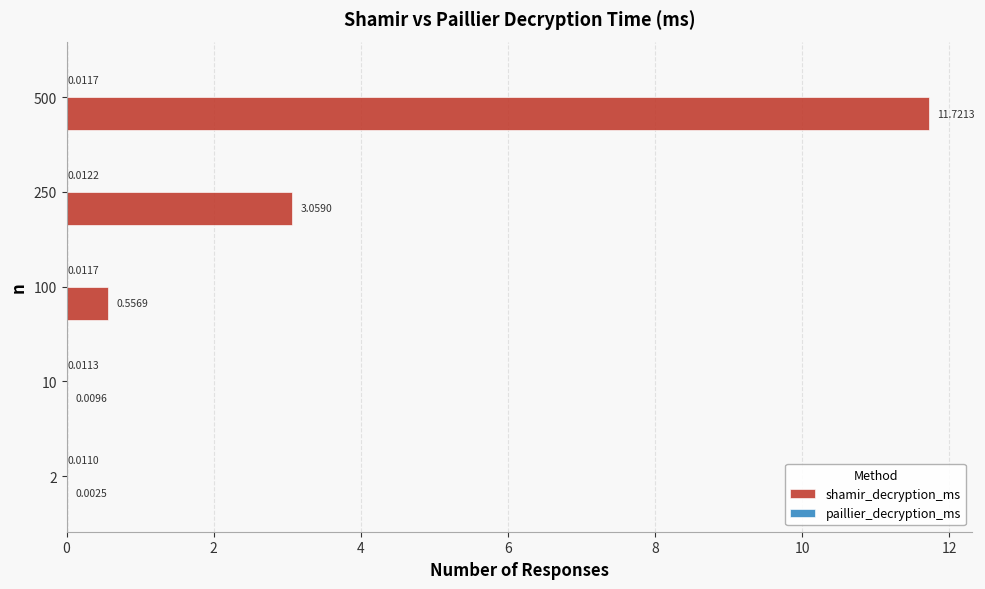

What is the sum of all shamir_decryption_ms values?

15.3